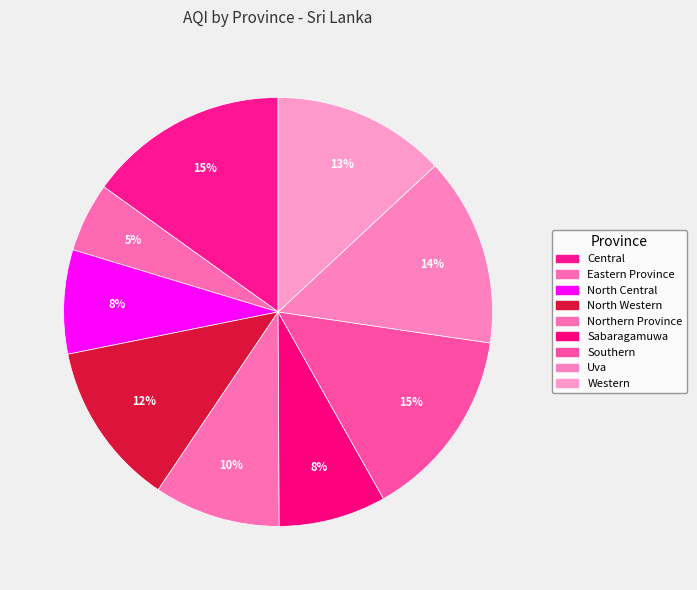

How many segments does this pie chart have?

9